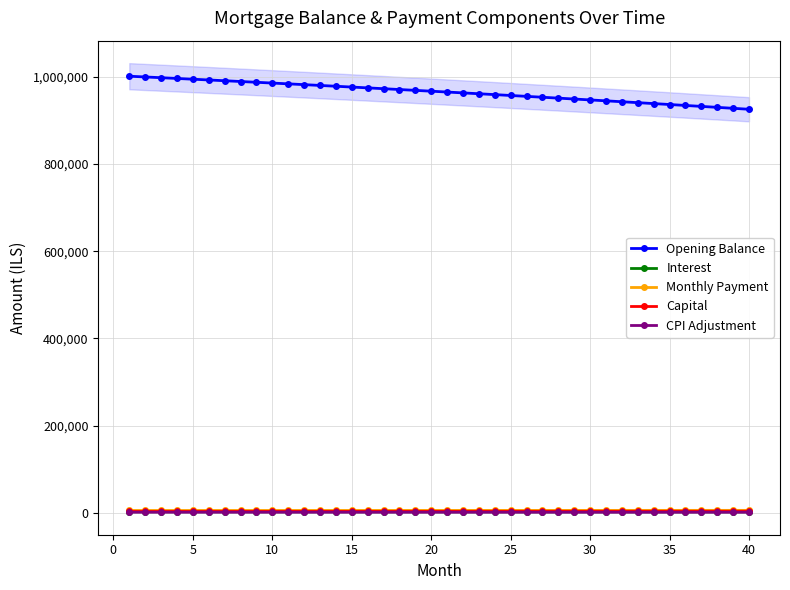

Which series has the largest total across all categories?

Opening Balance